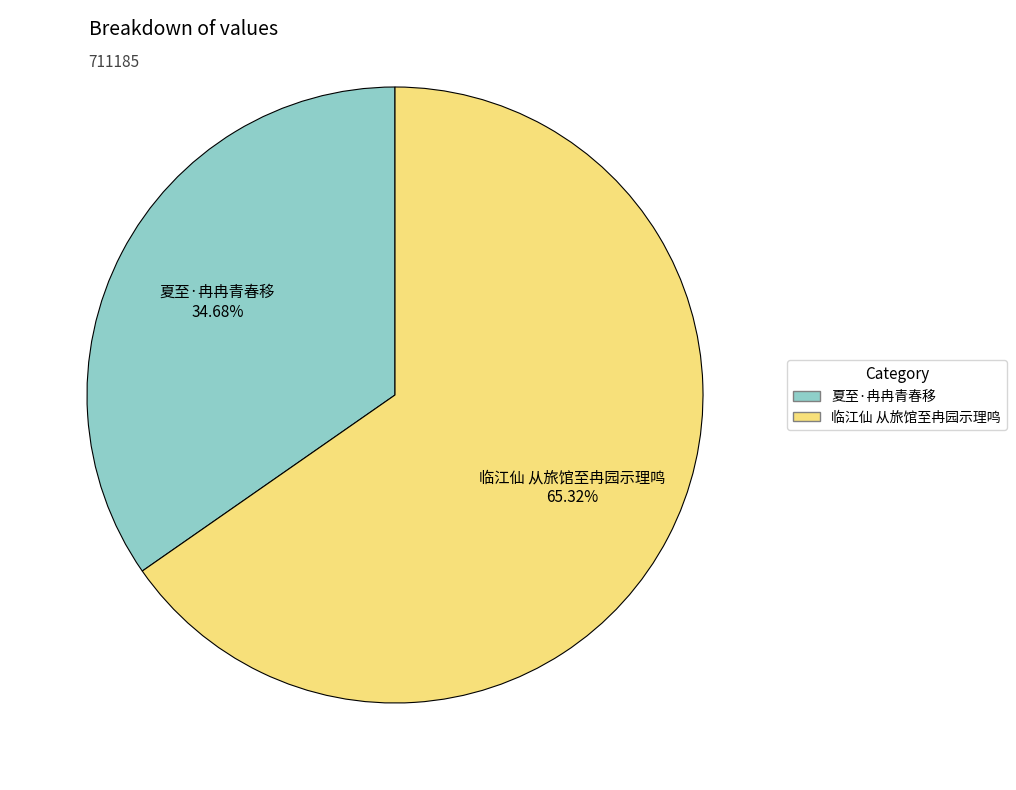

To the nearest percent, what percentage of the pie is 夏至·冉冉青春移?

35%